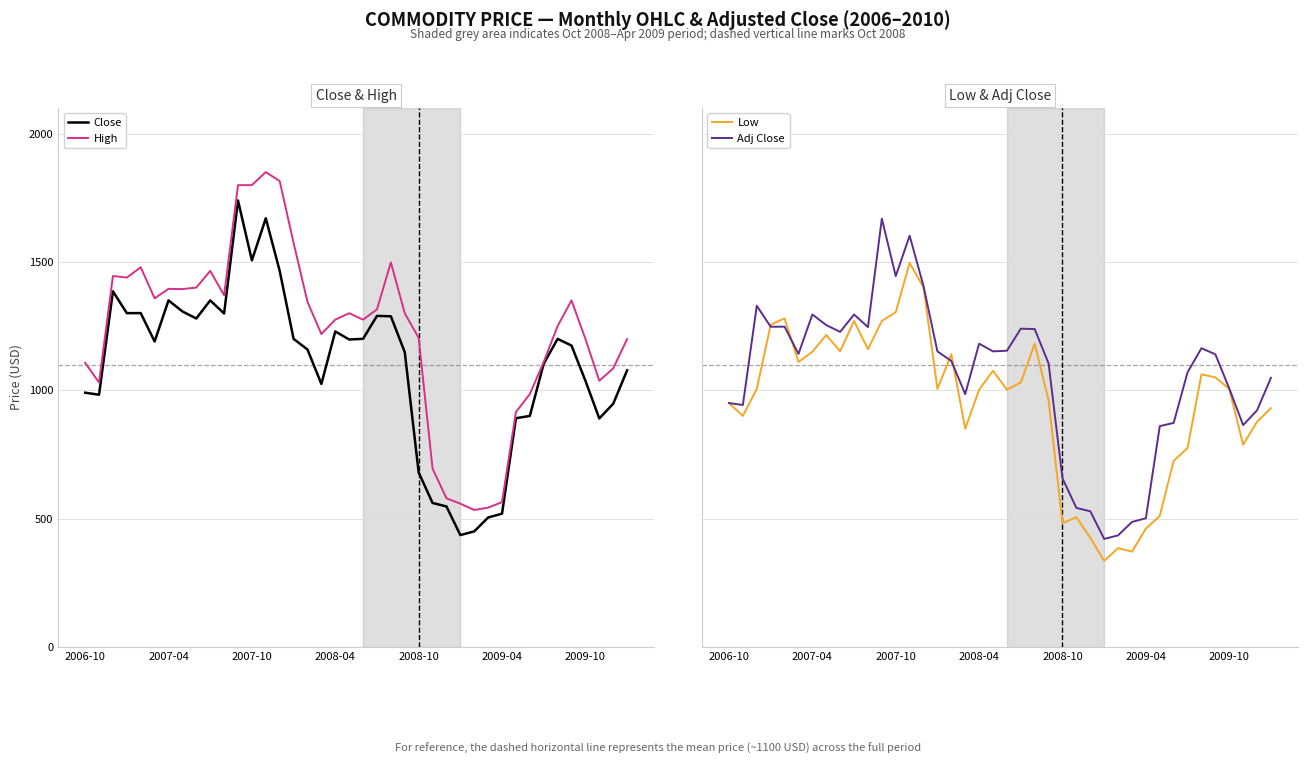

Rank the series by their maximum value, from highest to lowest.

High, Close, Adj Close, Low